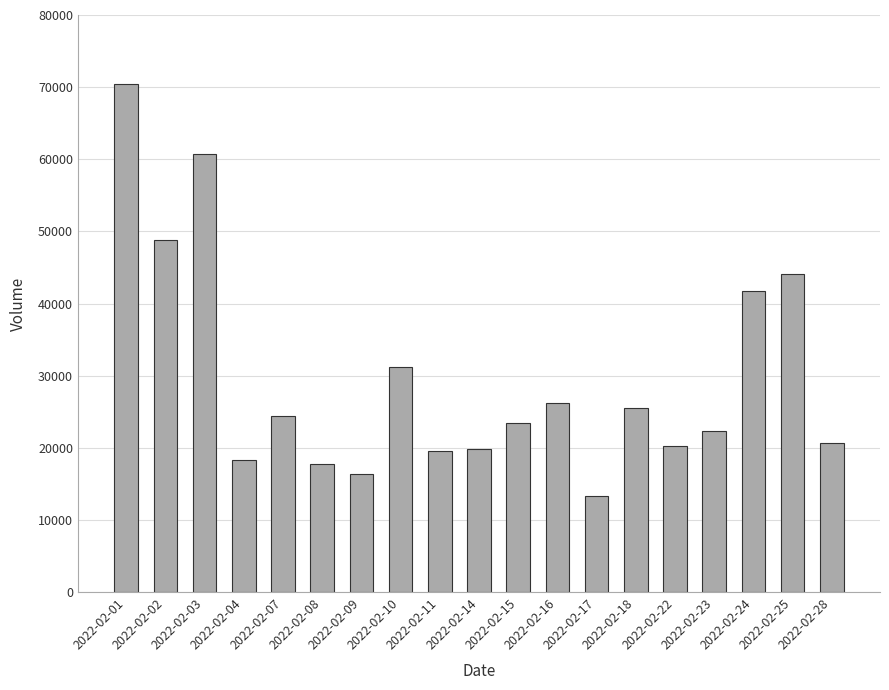

What is the change in value from 2022-02-03 to 2022-02-15?

-37345